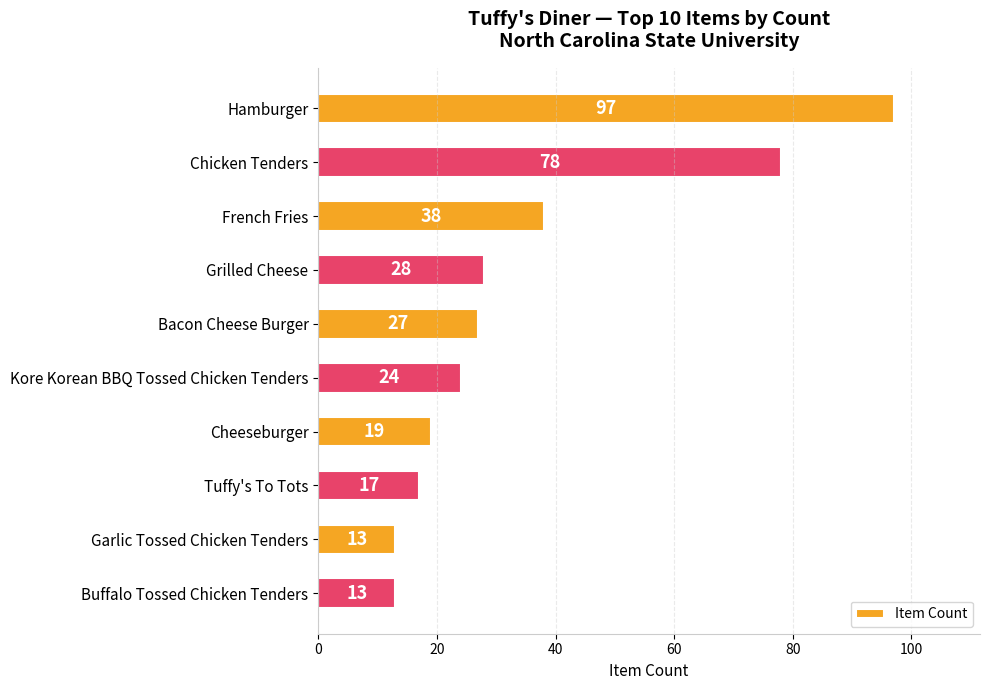

How many values are below 27?

5